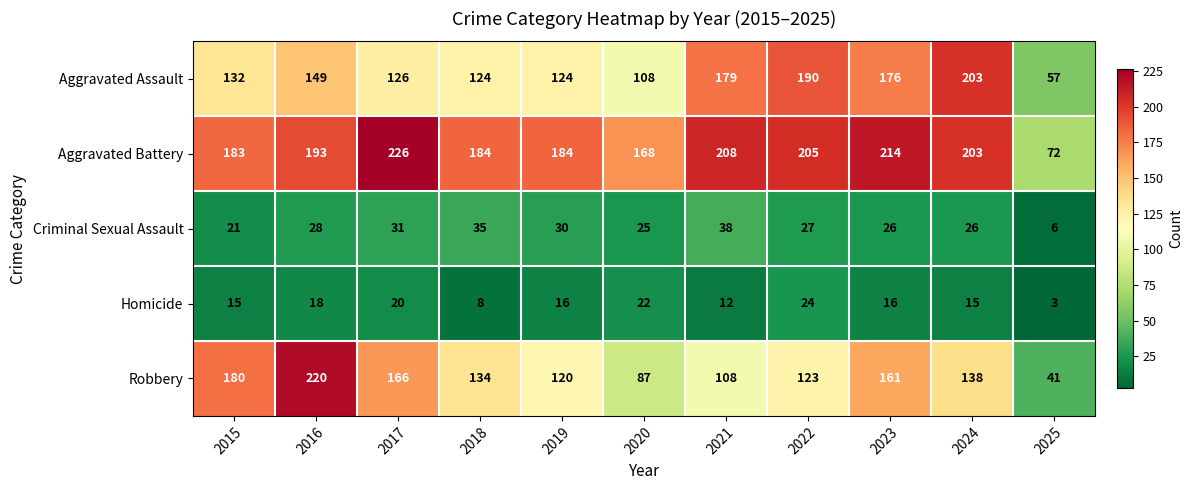

What is the difference between the maximum and minimum values in the Aggravated Battery series?

154